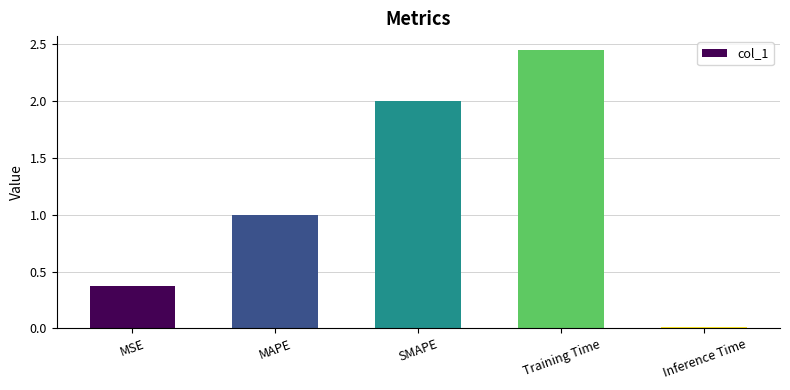

True or false: the data shows 0.6 at MSE.

False